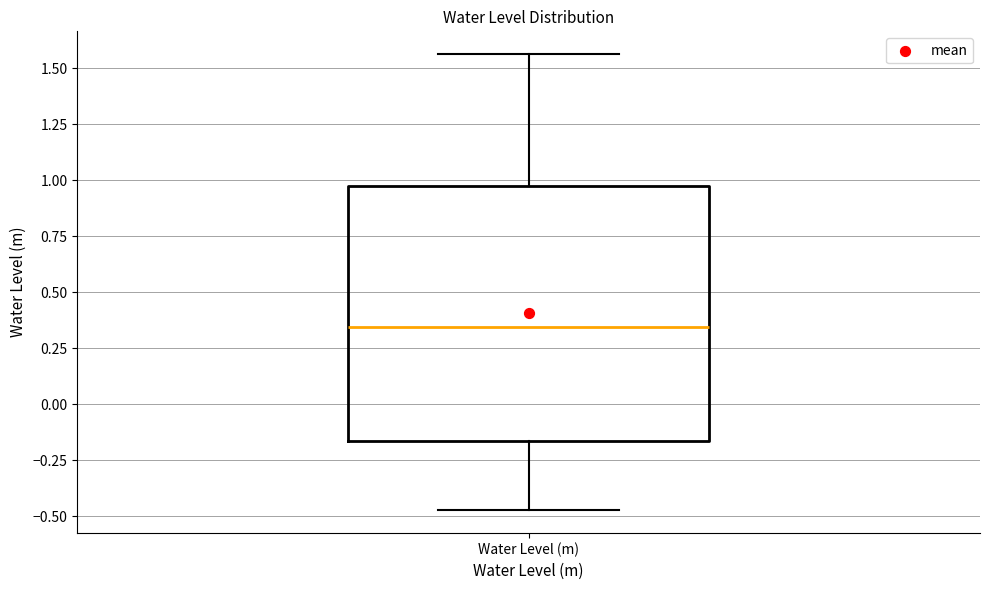

Read this box plot against the y-axis: the position of the median line, the range covered by the box, and the ends of both whiskers. The values are not printed on the chart, so give them approximately, as read against the axis.

median 0.35, box -0.15 to 0.95, whiskers -0.45 to 1.55